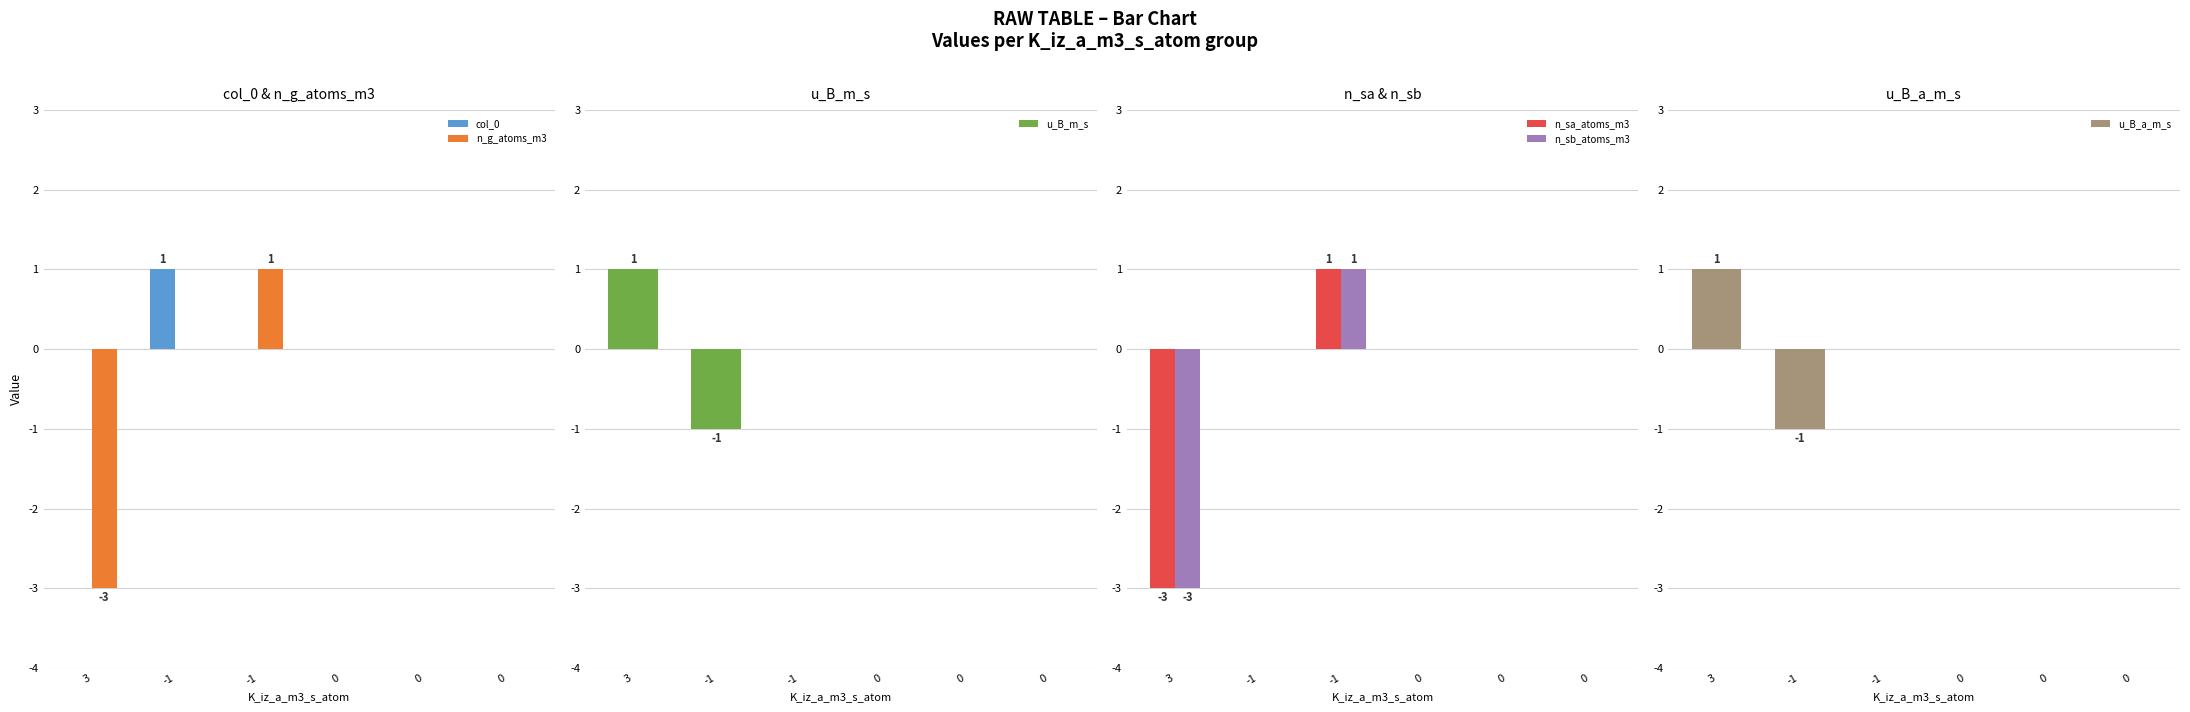

The value of n_sa_atoms_m3 at 0 is -3. True or false?

False